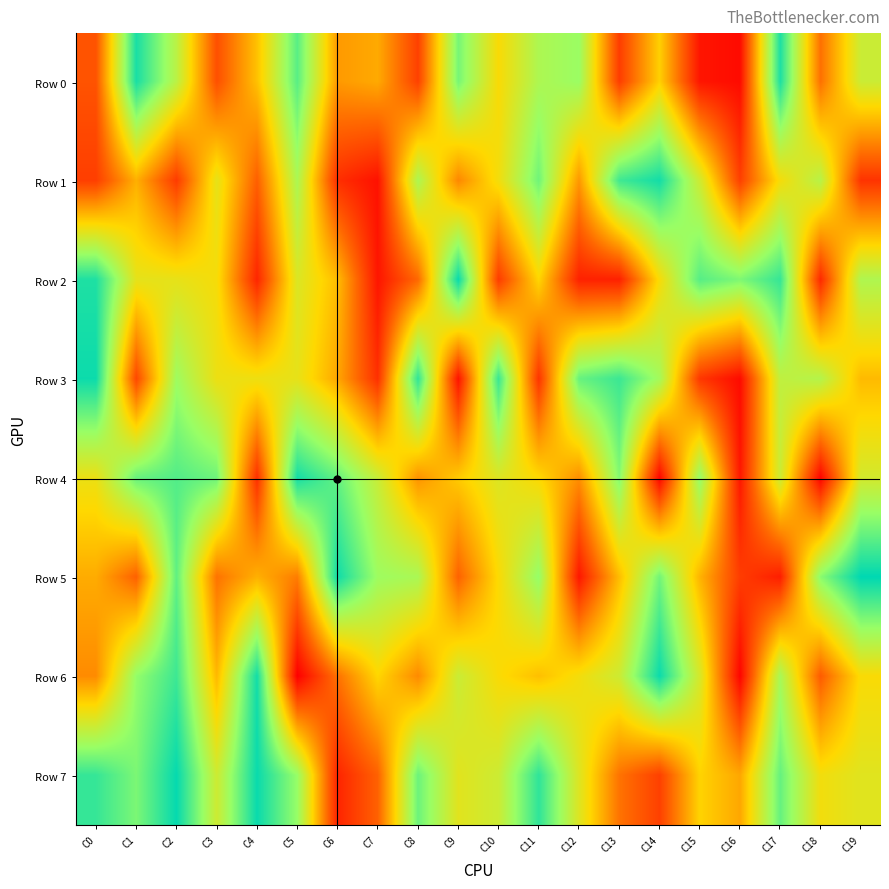

At how many categories does at least one series exceed 485920?

20